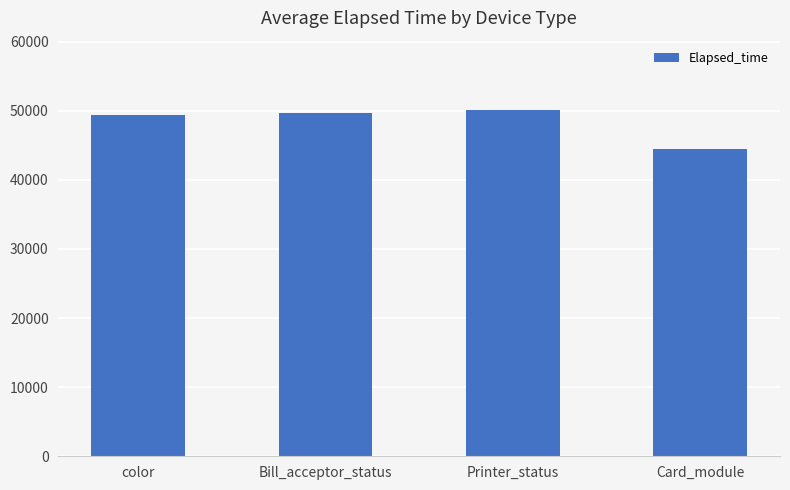

How many bars are there in total?

4